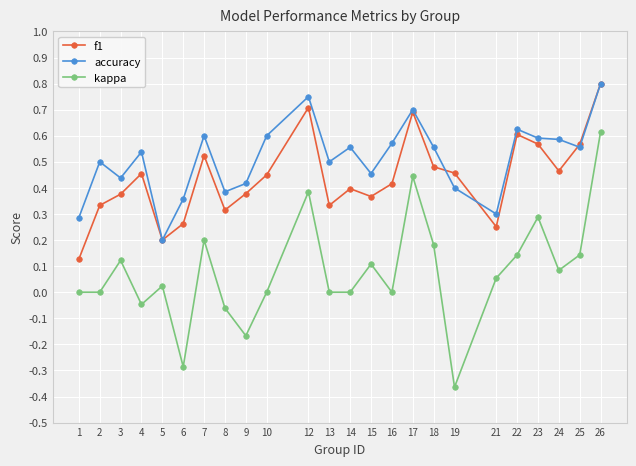

True or false: f1 has more than 1 points higher than both neighbors.

True